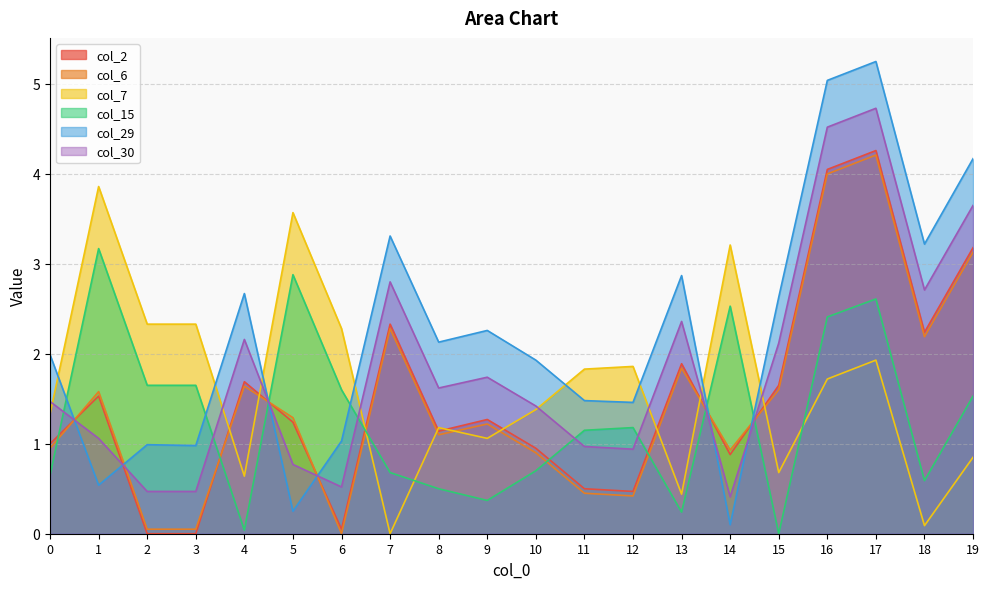

Which series has the widest spread of values?

col_29